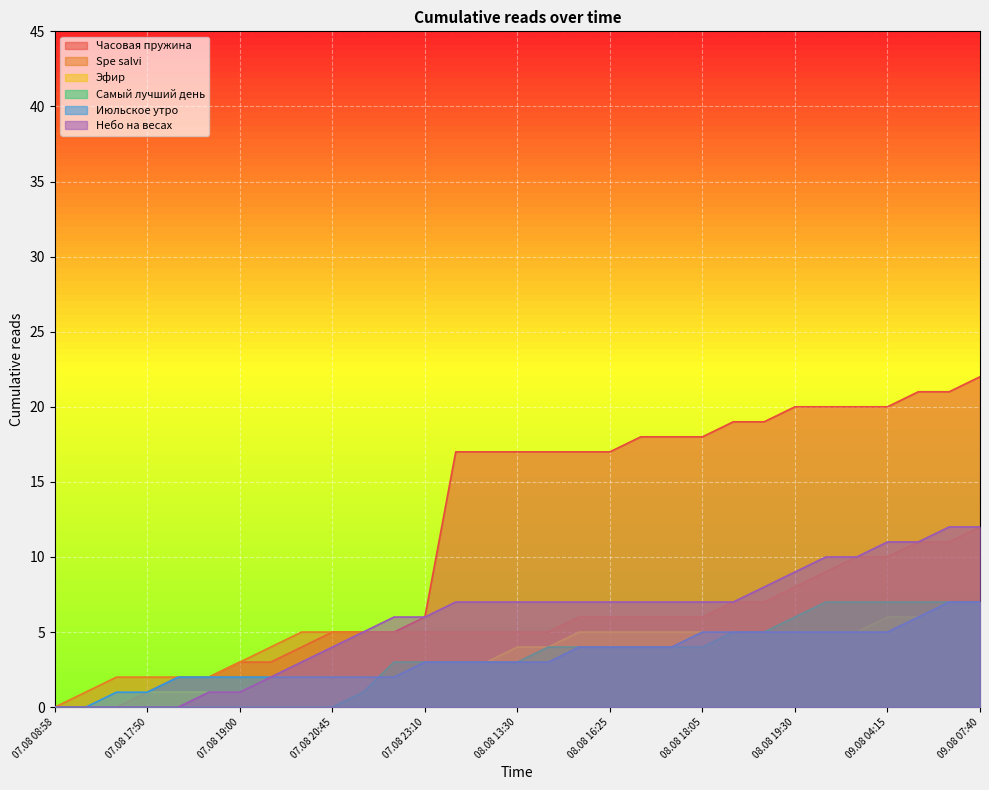

How many distinct data groups are displayed?

6